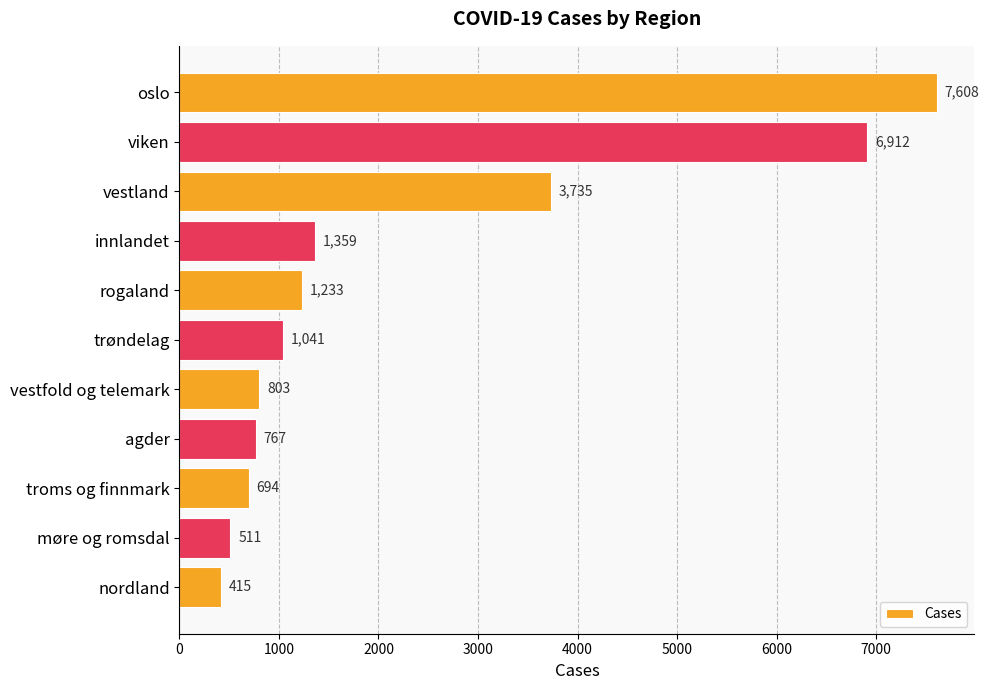

What is the maximum value shown in the chart?

7608